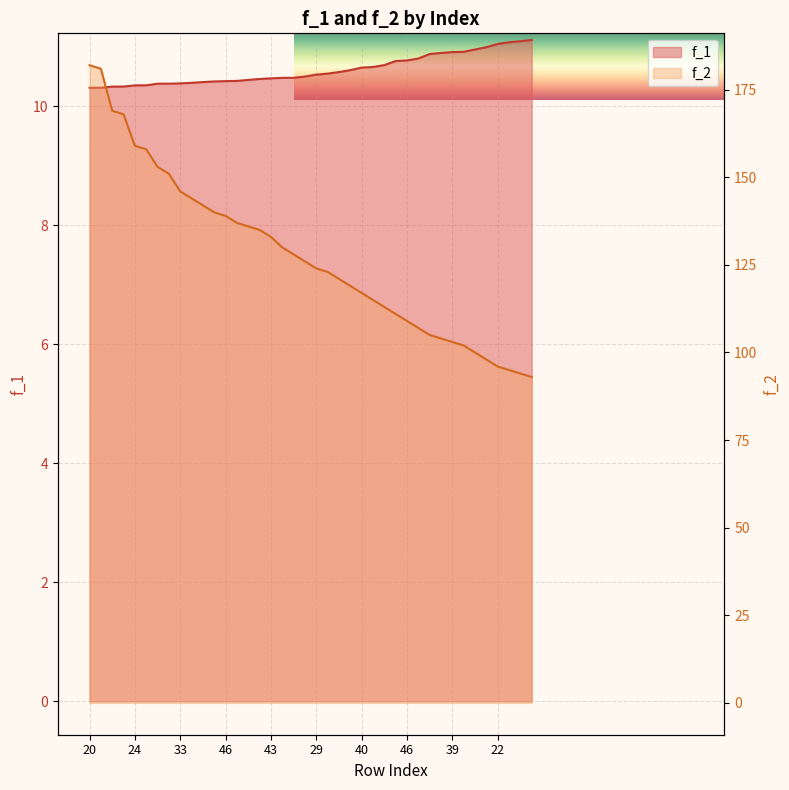

Which series has the widest spread of values?

f_2